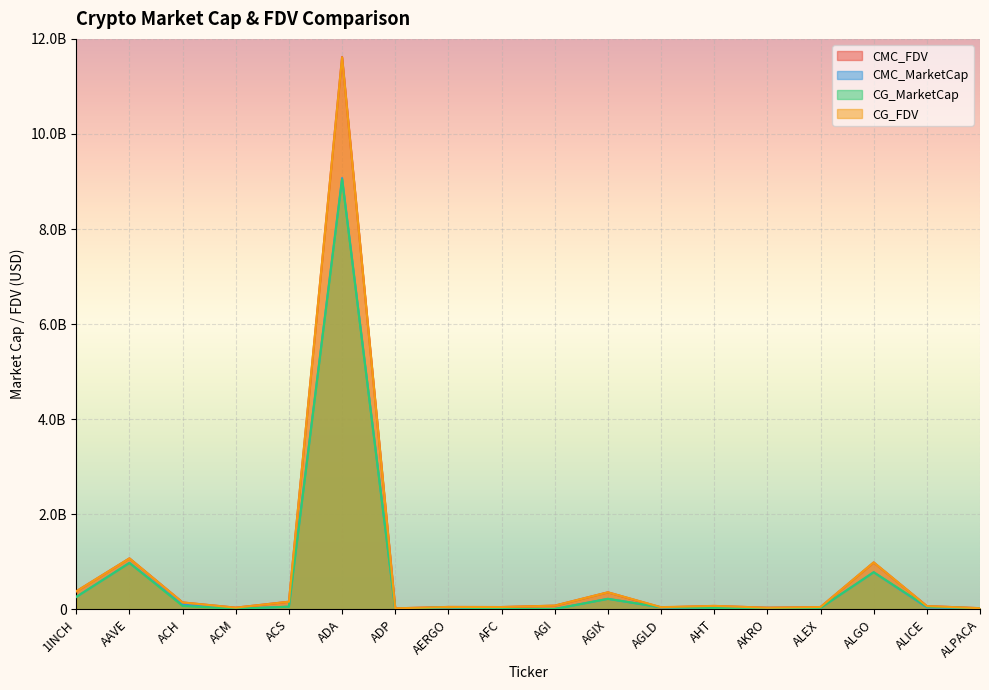

Rank the series at ADP from lowest to highest value.

CMC_MarketCap, CG_MarketCap, CMC_FDV, CG_FDV